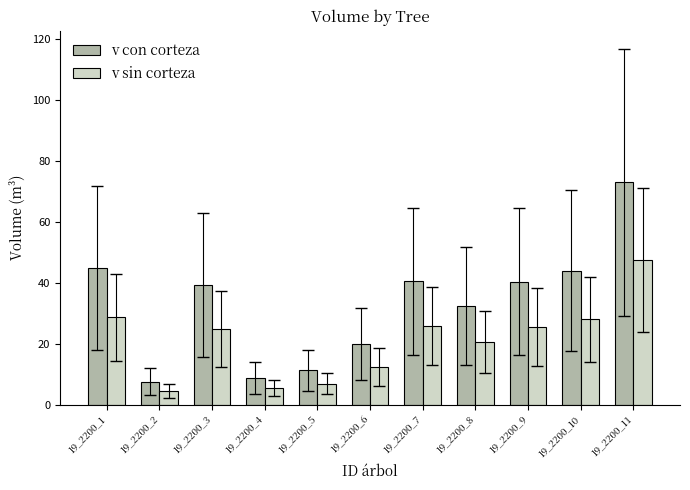

Which category has the highest value across all series?

19_2200_11